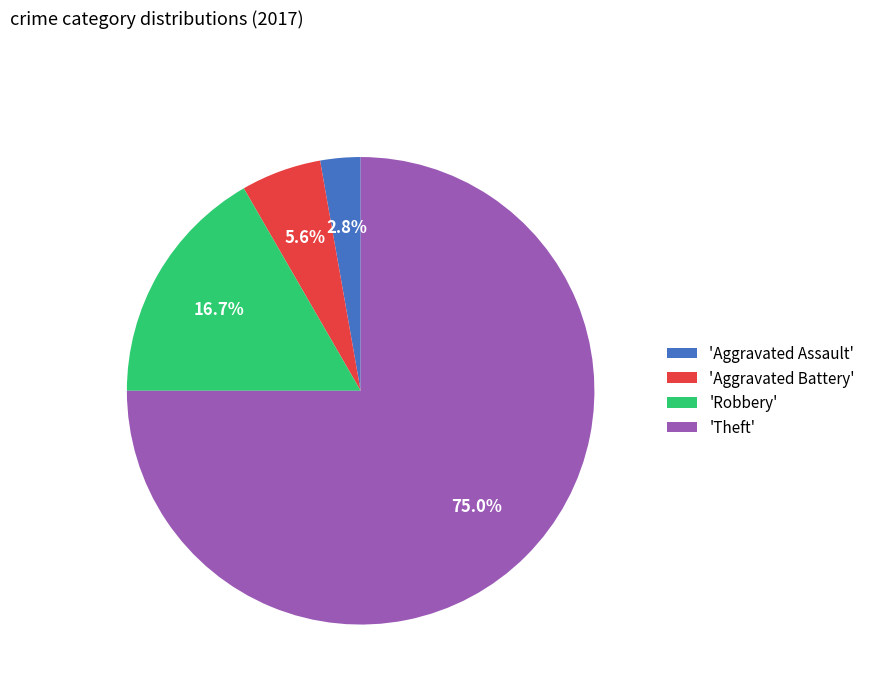

Does any single category account for the majority?

Yes